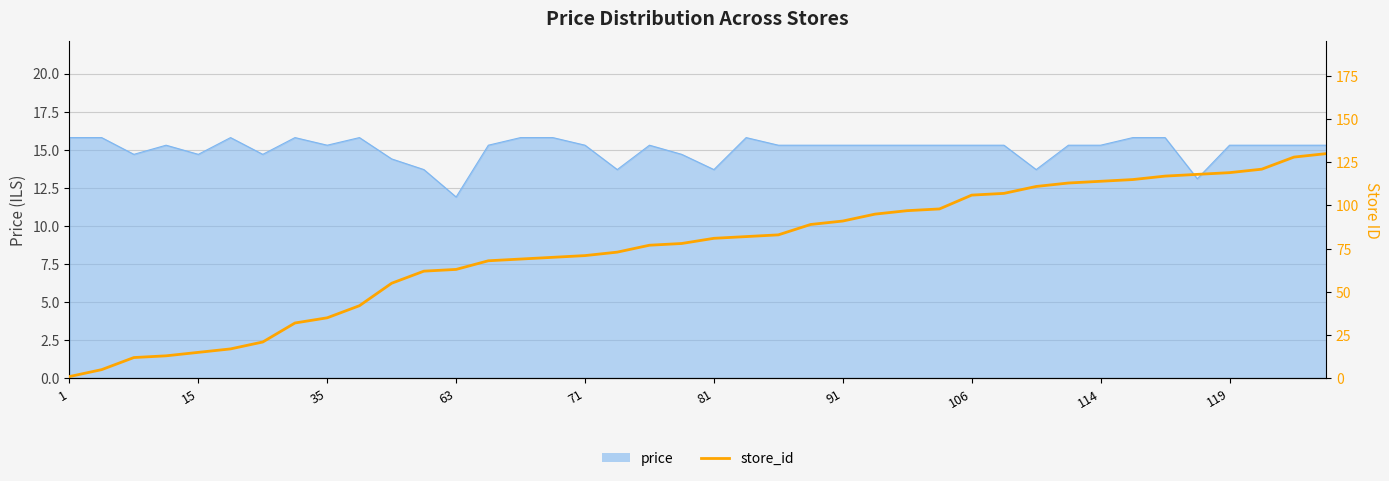

How many lines are shown in the chart?

1